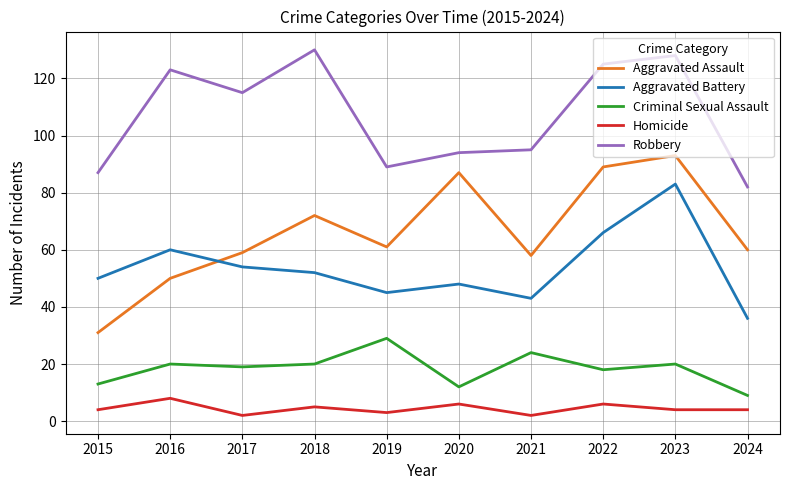

Does the chart display data point markers on the line(s)?

No